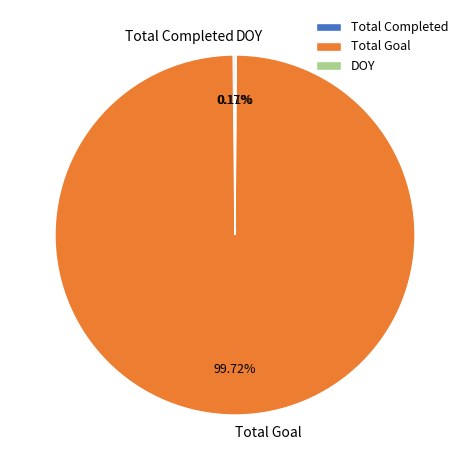

Which category has the biggest portion of the pie?

Total Goal